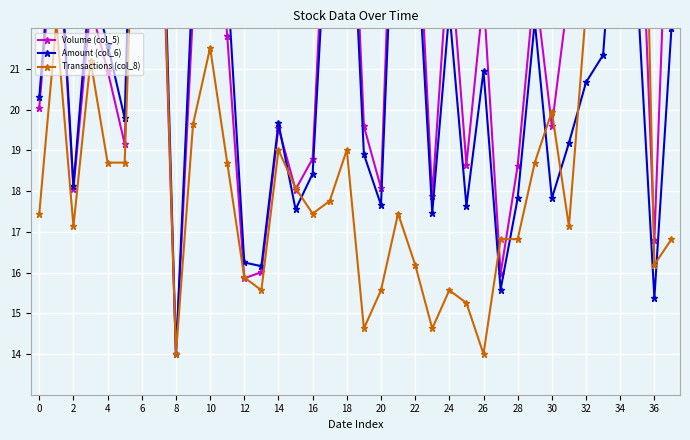

What is the average value of the Volume (col_5) series?

22.4